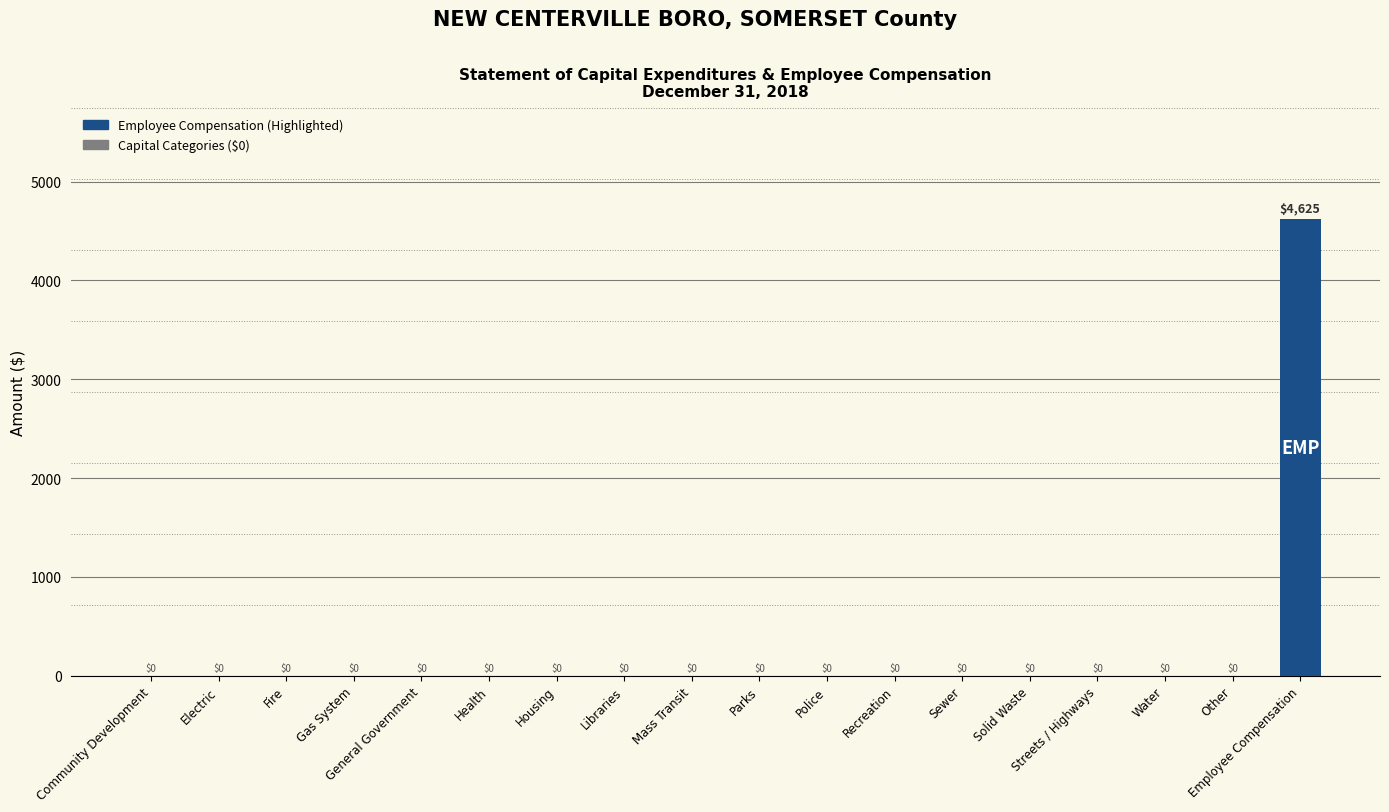

Reading left to right, list all the values displayed in this chart.

Community Development=0	Electric=0	Fire=0	Gas System=0	General Government=0	Health=0	Housing=0	Libraries=0	Mass Transit=0	Parks=0	Police=0	Recreation=0	Sewer=0	Solid Waste=0	Streets / Highways=0	Water=0	Other=0	Employee Compensation=4625